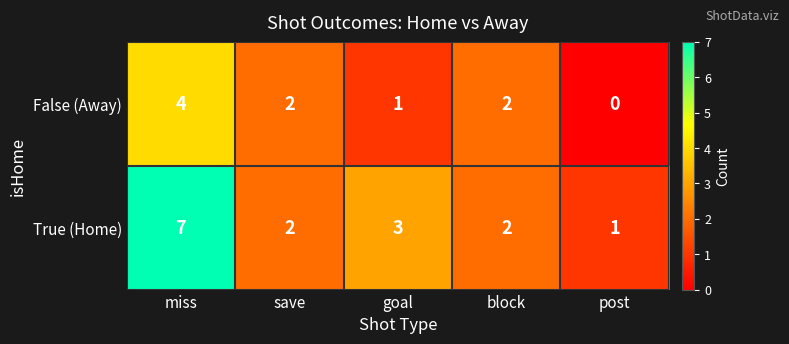

How many categories are shown in the chart?

5